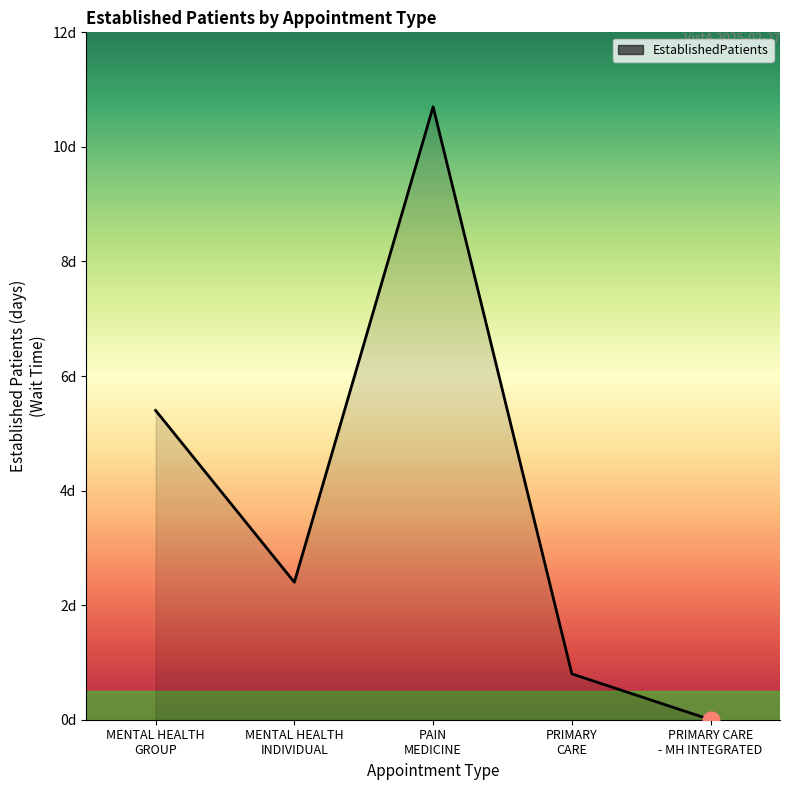

List the labels in order of value, largest first.

PAIN
MEDICINE, MENTAL HEALTH
GROUP, MENTAL HEALTH
INDIVIDUAL, PRIMARY
CARE, PRIMARY CARE
- MH INTEGRATED